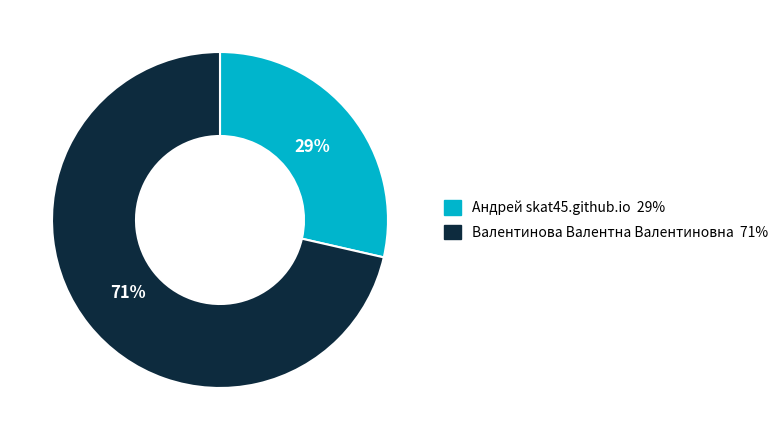

Which has a higher value, Андрей skat45.github.io or Валентинова Валентна Валентиновна?

Валентинова Валентна Валентиновна